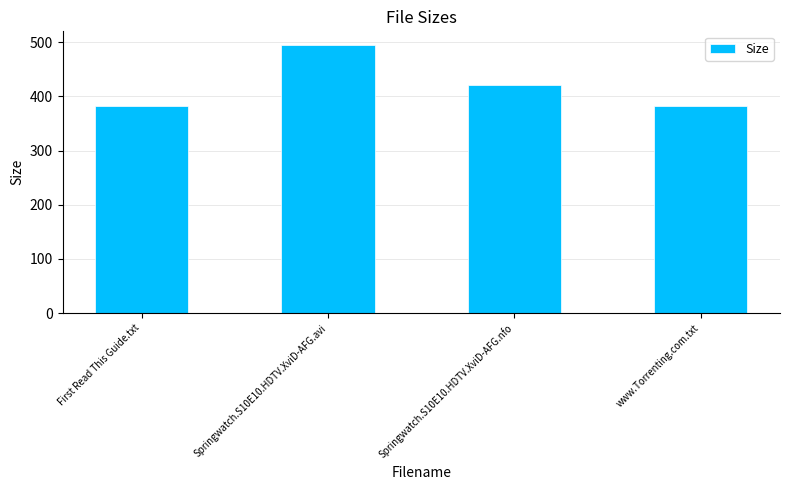

Reading left to right, extract all data points from this chart.

First Read This Guide.txt=382.0	Springwatch.S10E10.HDTV.XviD-AFG.avi=495.5	Springwatch.S10E10.HDTV.XviD-AFG.nfo=422.0	www.Torrenting.com.txt=382.0